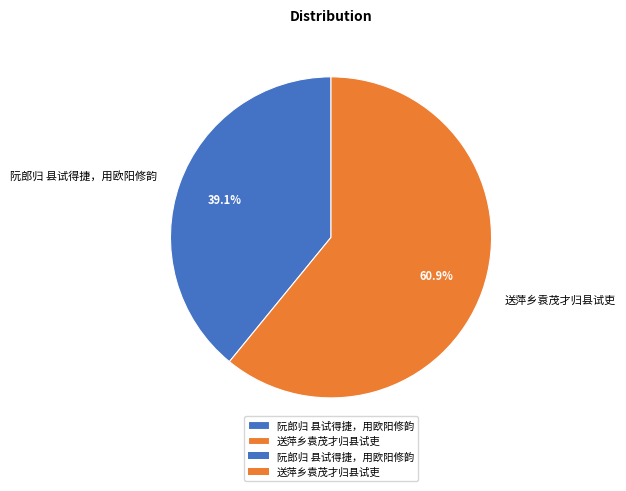

Which slice is the smallest?

阮郎归 县试得捷，用欧阳修韵